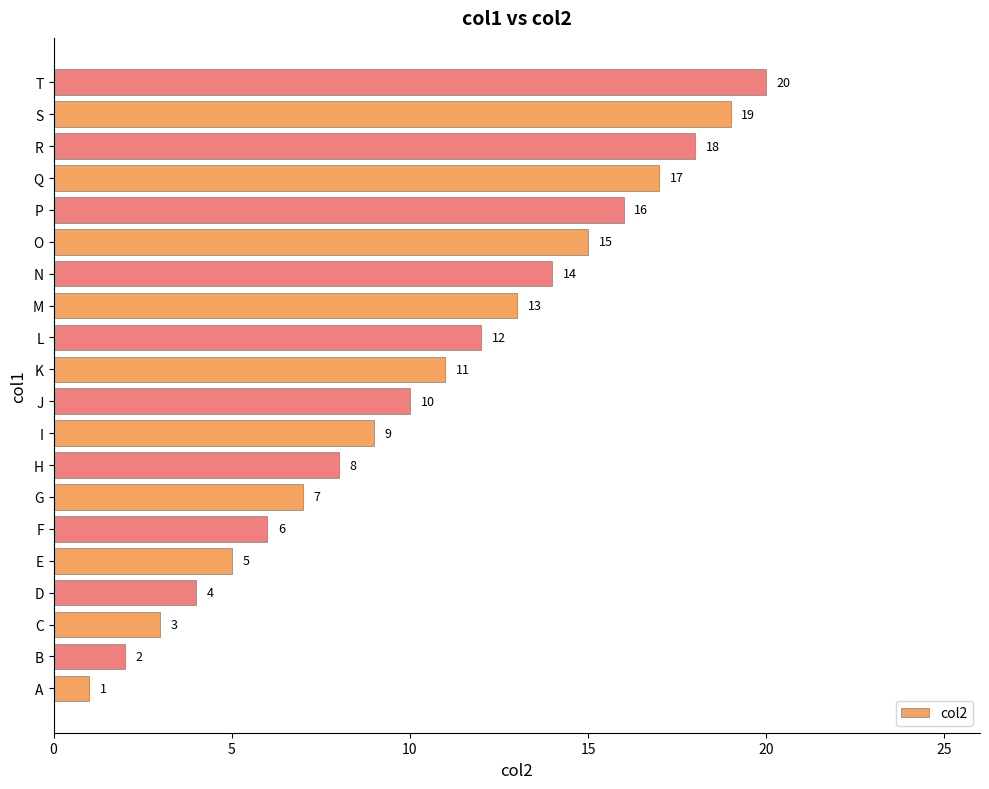

What is the ratio of the value at O to the value at A?

15.0